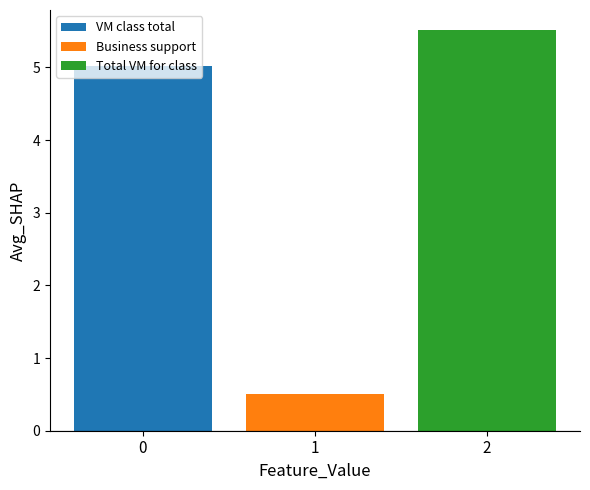

Rank the categories by Business support value from lowest to highest.

1